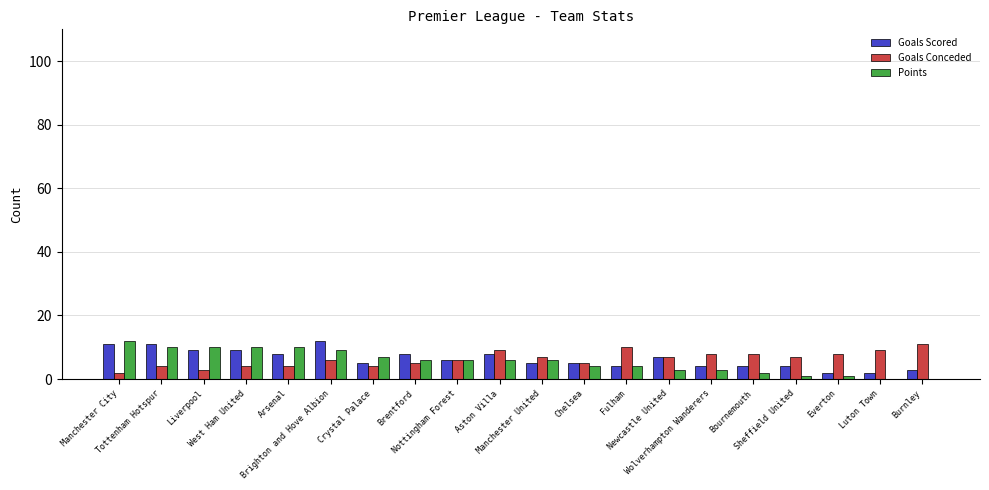

The value of Goals Scored at Tottenham Hotspur is 6. True or false?

False